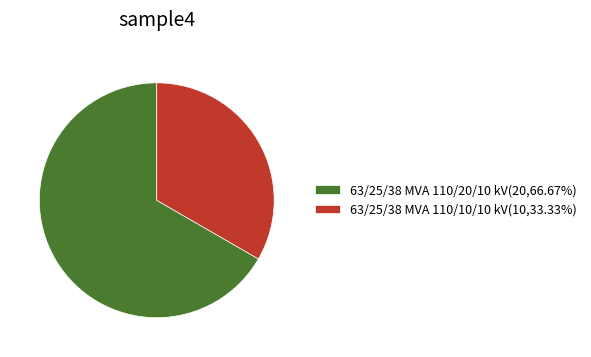

Is the sum of 63/25/38 MVA 110/20/10 kV(20,66.67%) and 63/25/38 MVA 110/10/10 kV(10,33.33%) greater than half?

Yes